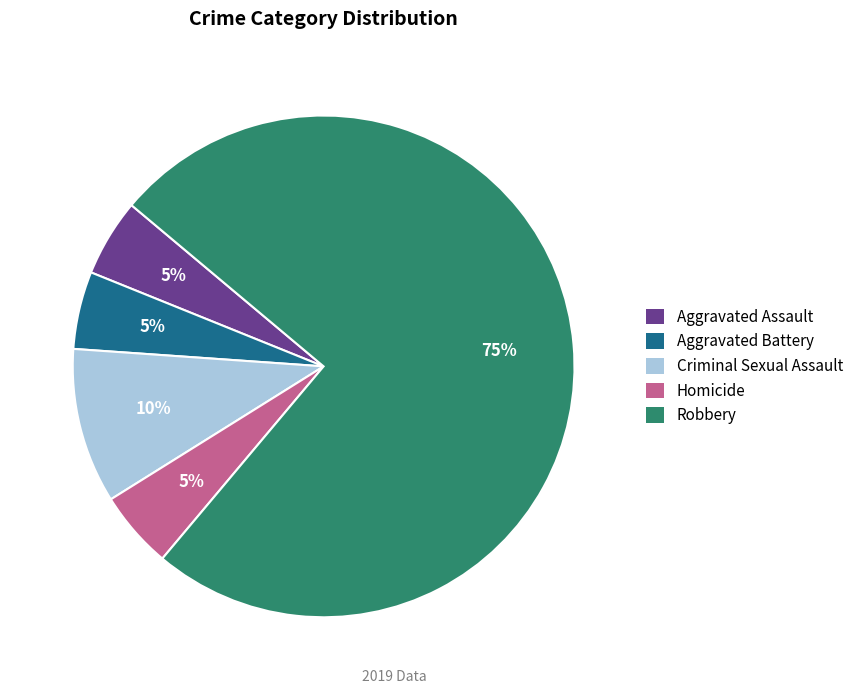

To the nearest percent, what portion does Aggravated Battery represent?

5%